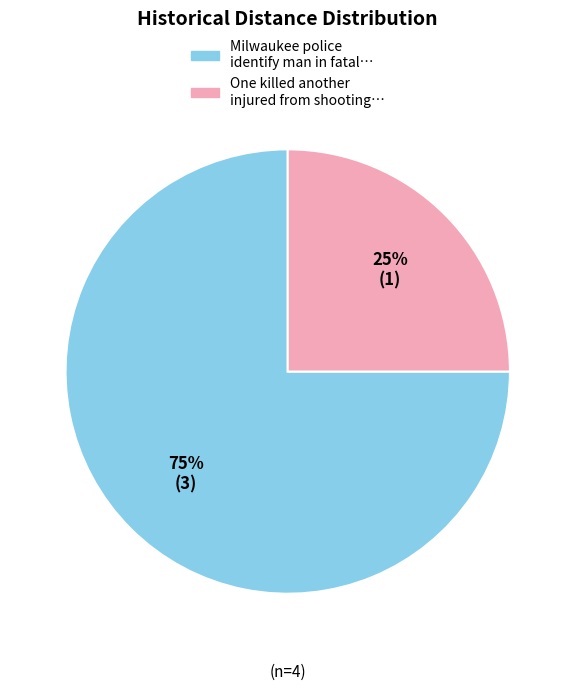

Approximately how many times larger is the value at Milwaukee police identify man in fatal… compared to One killed another injured from shooting…?

3.0